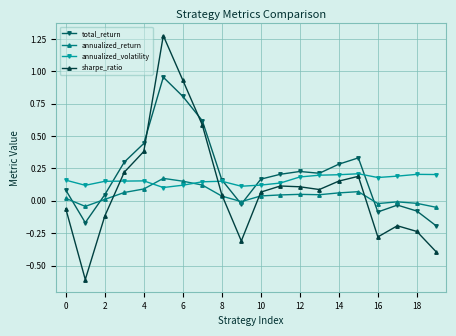

Which series has the largest range (max minus min)?

sharpe_ratio